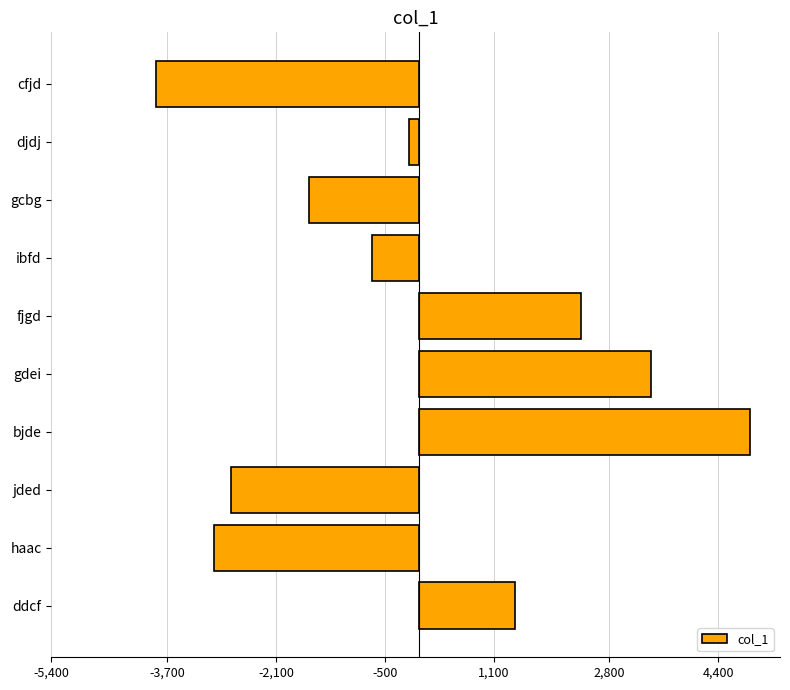

How many categories are shown in the chart?

10